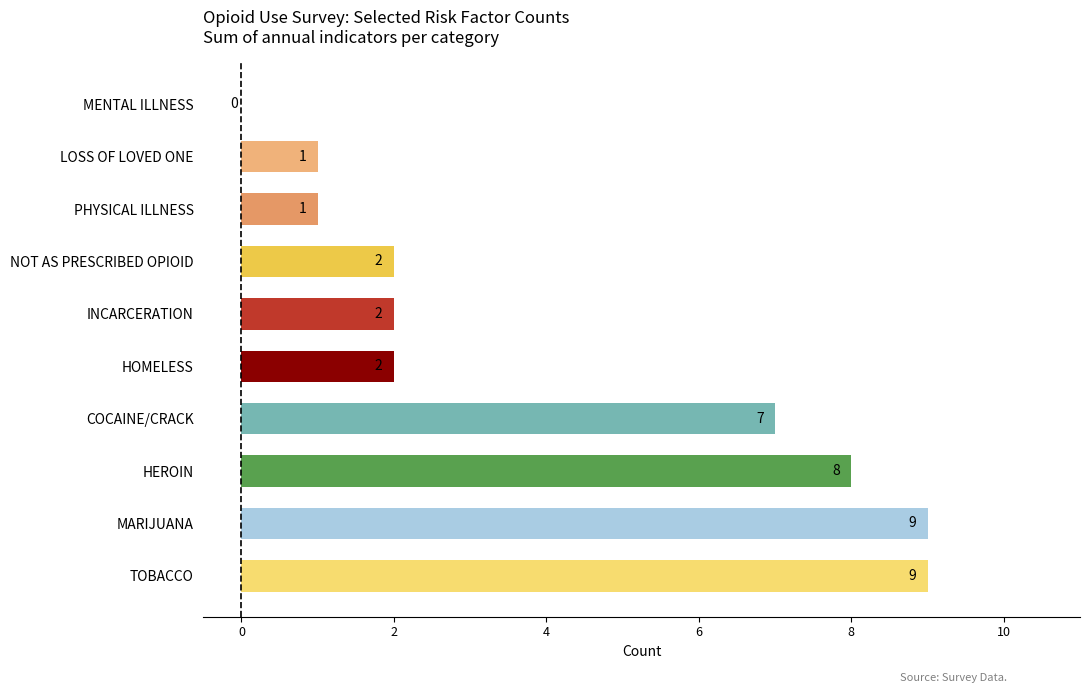

Read the value at COCAINE/CRACK.

7